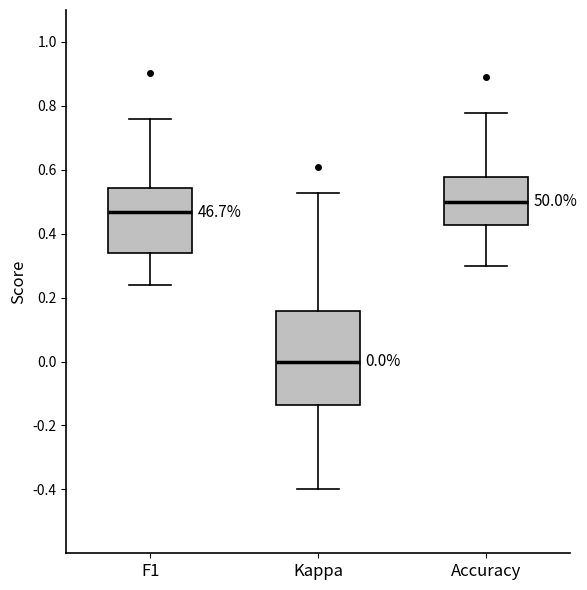

Which box's median line is the lowest?

Kappa